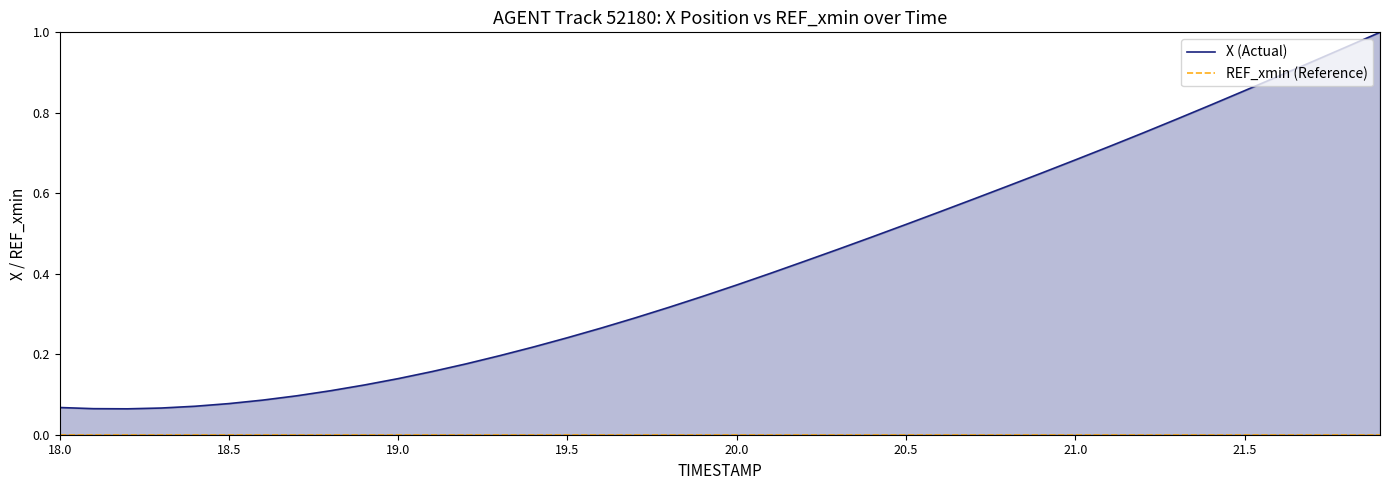

Does the chart have visible grid lines?

No